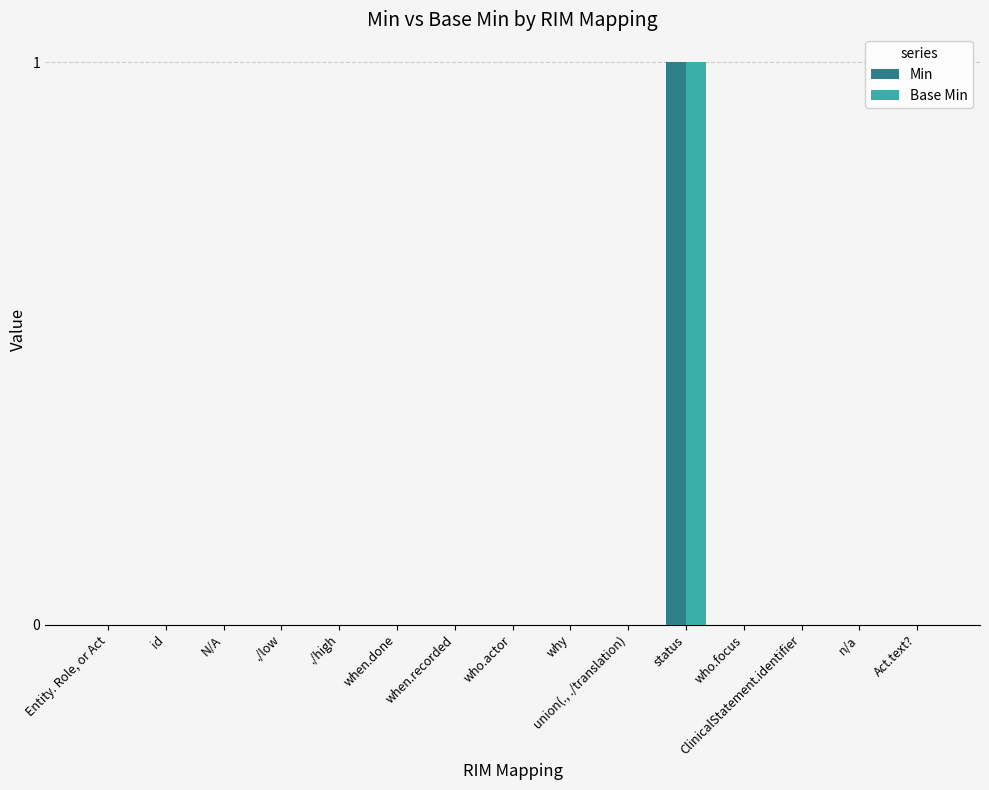

Reading left to right, transcribe all the data shown in this chart.

Min: Entity. Role, or Act=0	id=0	N/A=0	./low=0	./high=0	when.done=0	when.recorded=0	who.actor=0	why=0	union(., ./translation)=0	status=1	who.focus=0	ClinicalStatement.identifier=0	n/a=0	Act.text?=0
Base Min: Entity. Role, or Act=0	id=0	N/A=0	./low=0	./high=0	when.done=0	when.recorded=0	who.actor=0	why=0	union(., ./translation)=0	status=1	who.focus=0	ClinicalStatement.identifier=0	n/a=0	Act.text?=0